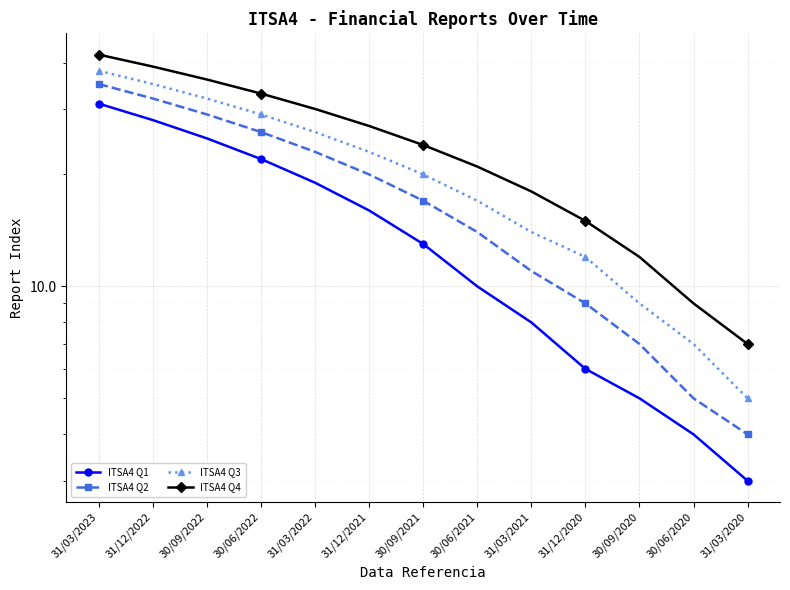

Is it true that ITSA4 Q3 equals 23 at 31/12/2021?

True